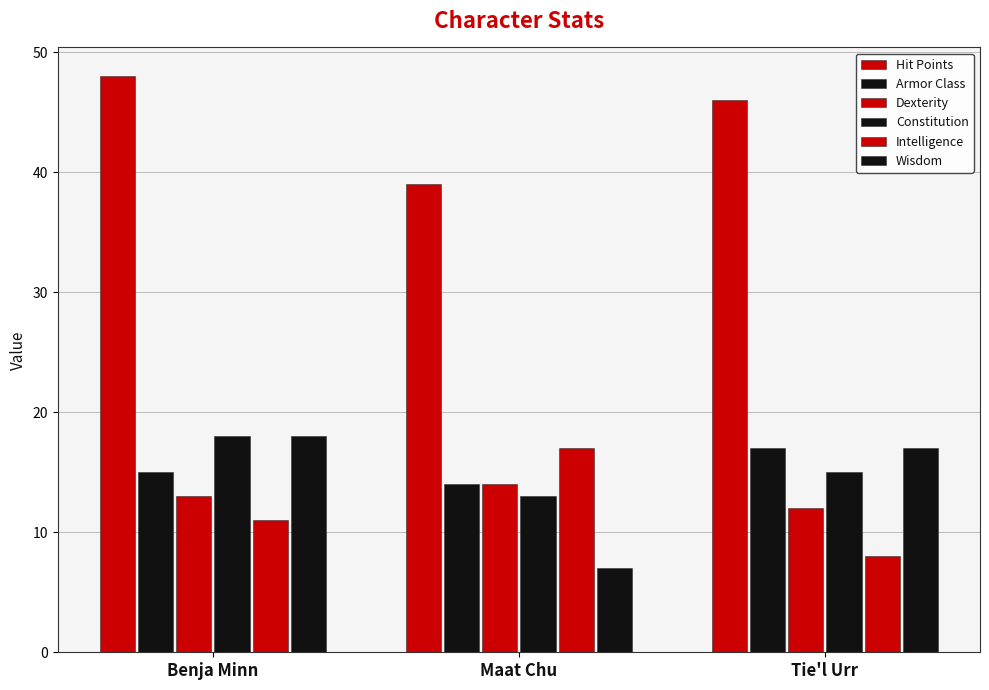

How many groups of bars are there?

3